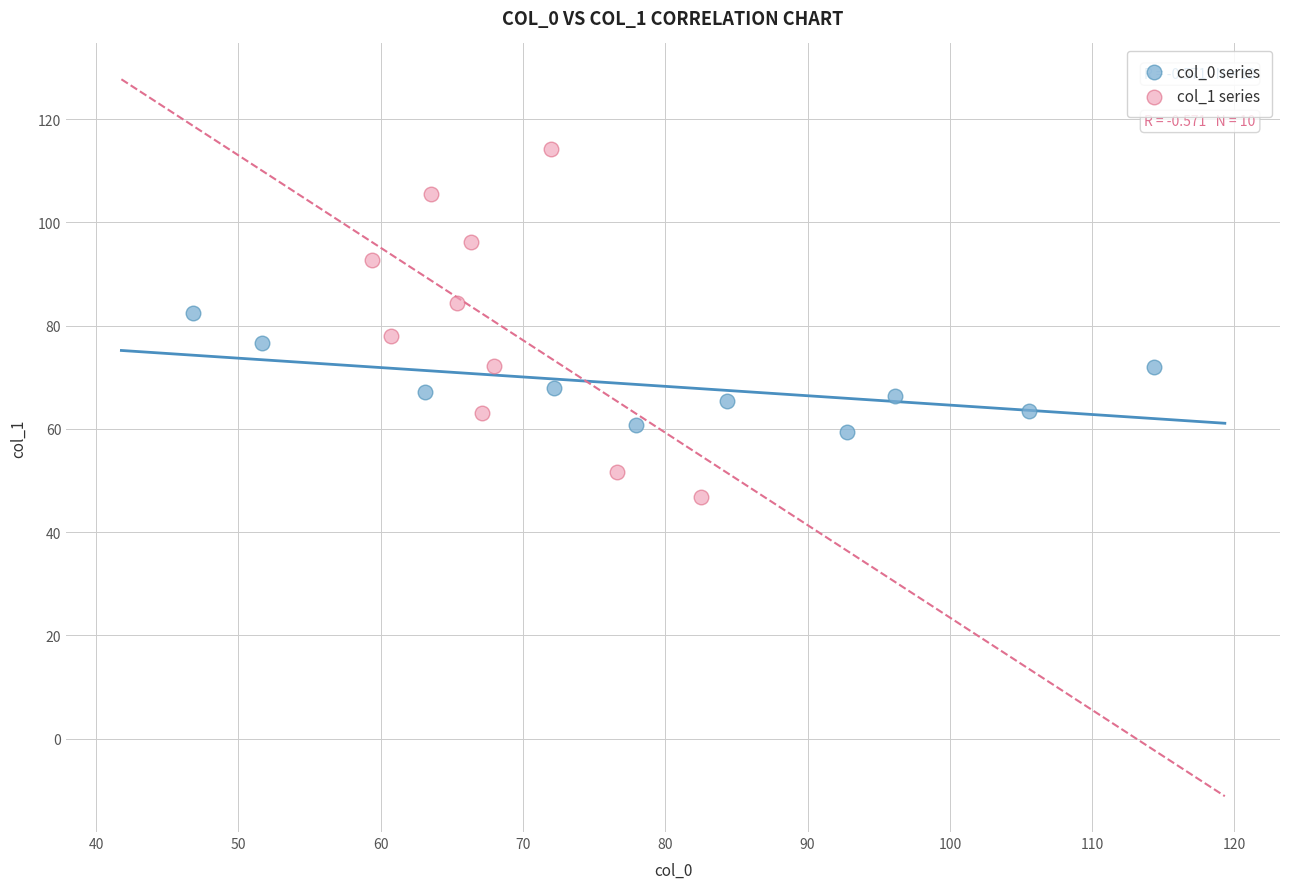

Which series contains the lowest Y value?

col_1 series